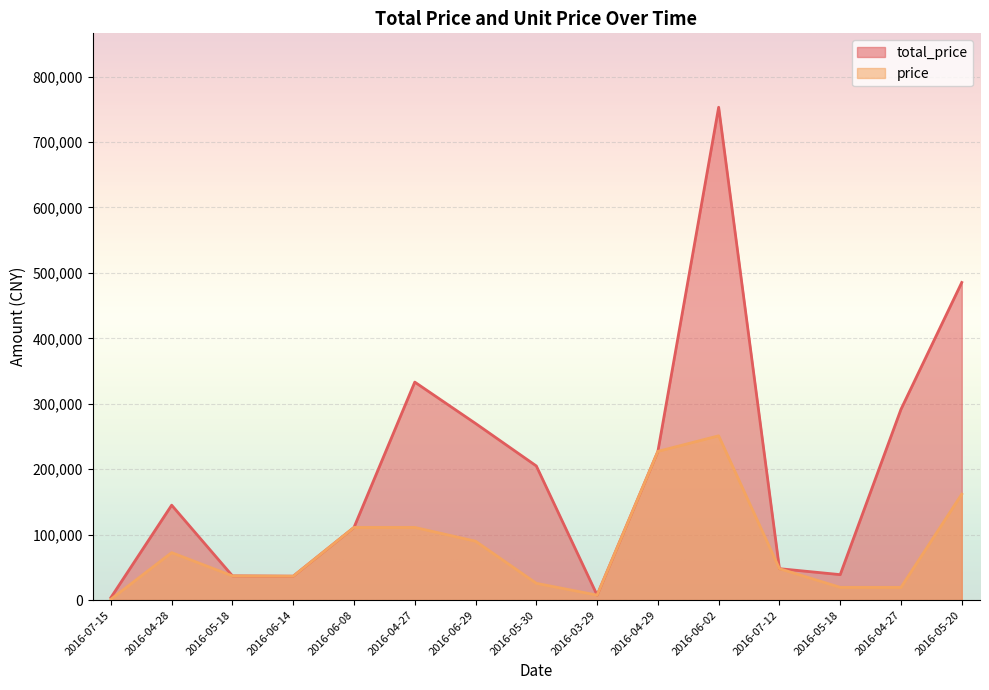

At which category is the sum across all series the highest?

2016-06-02